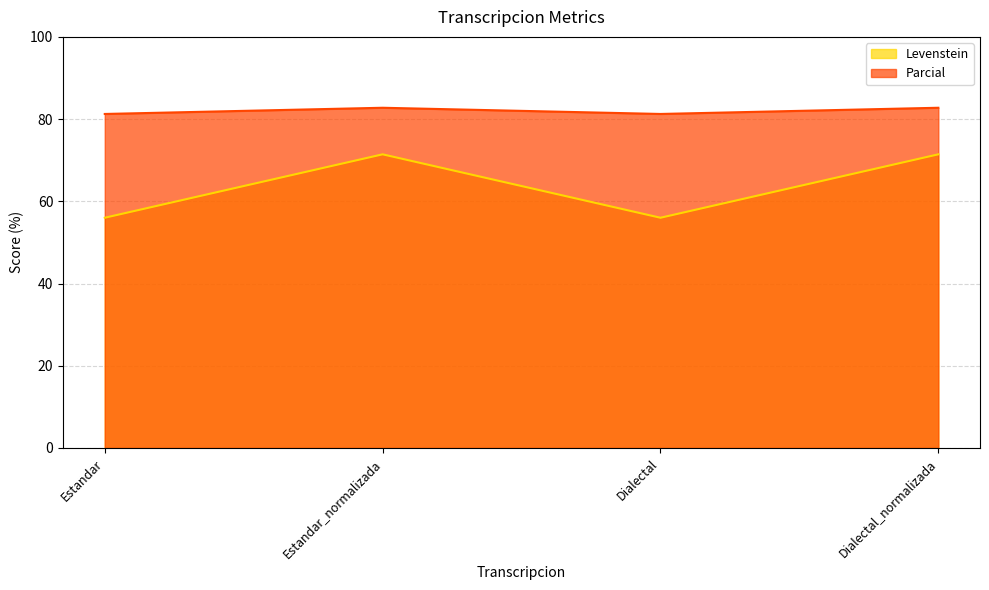

Rank the categories by Levenstein value from lowest to highest.

Estandar, Dialectal, Estandar_normalizada, Dialectal_normalizada